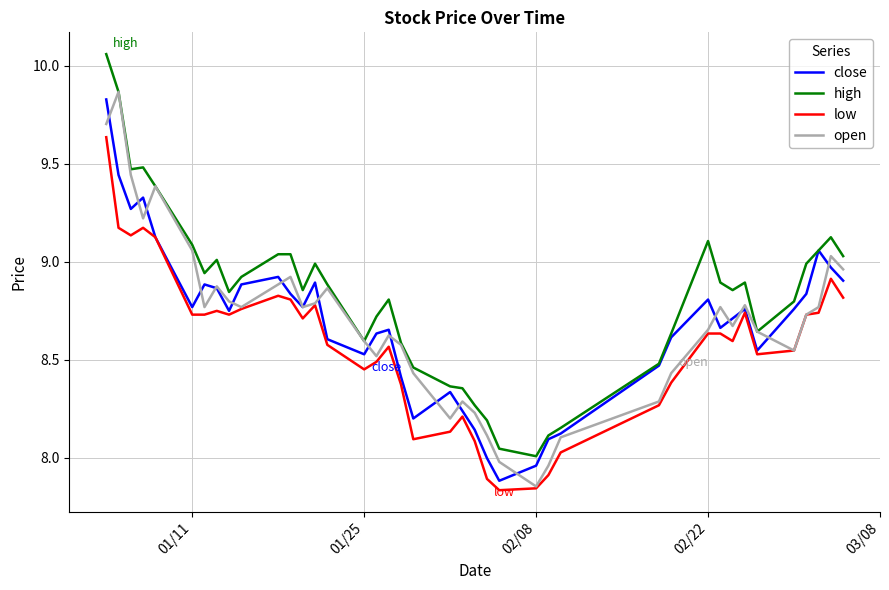

True or false: low and high cross at least once.

False